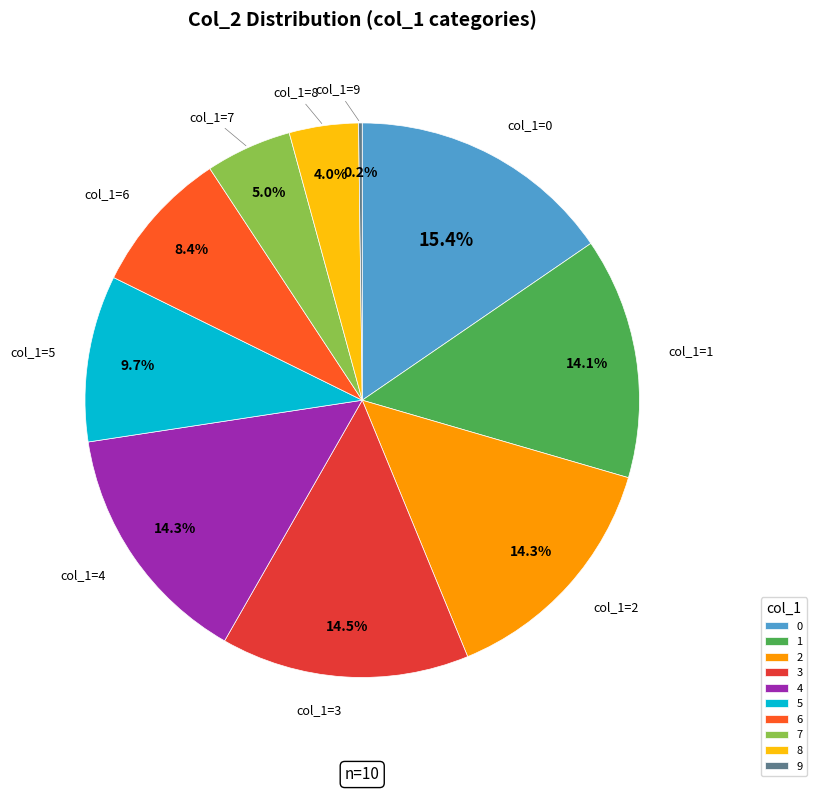

To the nearest percent, what portion does 7 represent?

5%